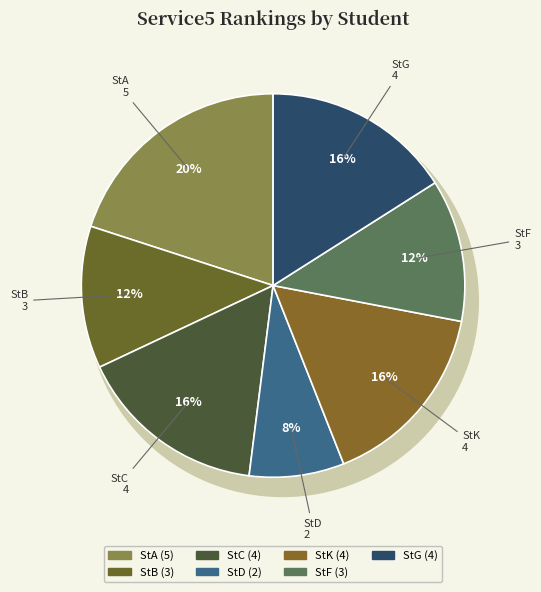

To the nearest percent, what is the difference between the largest and smallest slice percentages?

12%